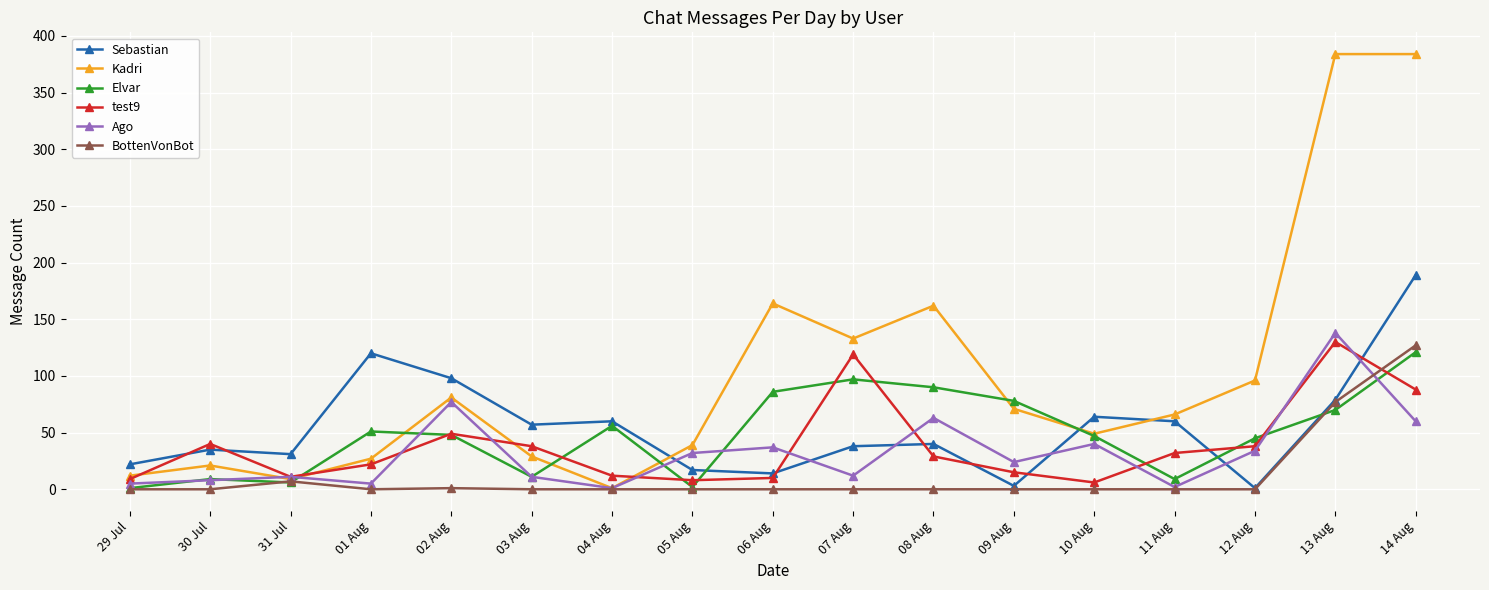

At how many categories does at least one series exceed 310?

2